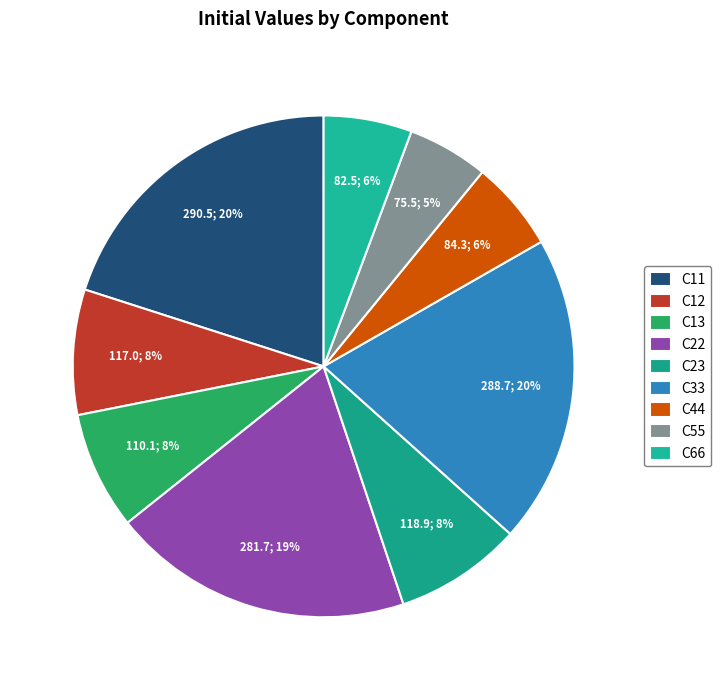

Which slice is the largest?

C11